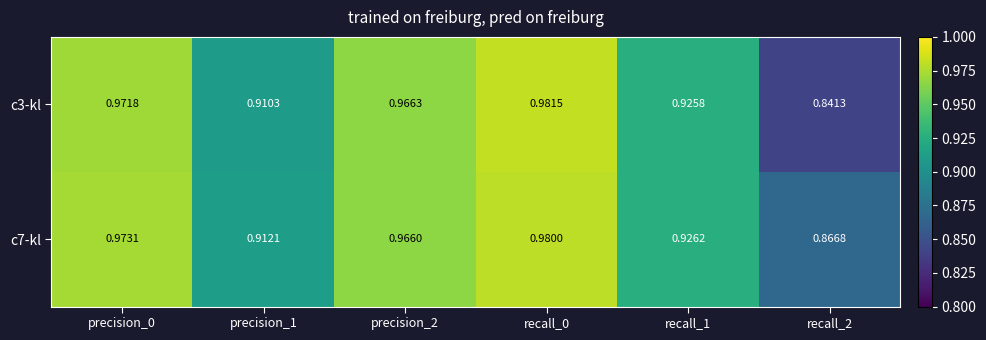

Is the value of c7-kl at precision_2 greater than the value of c3-kl at precision_0?

No